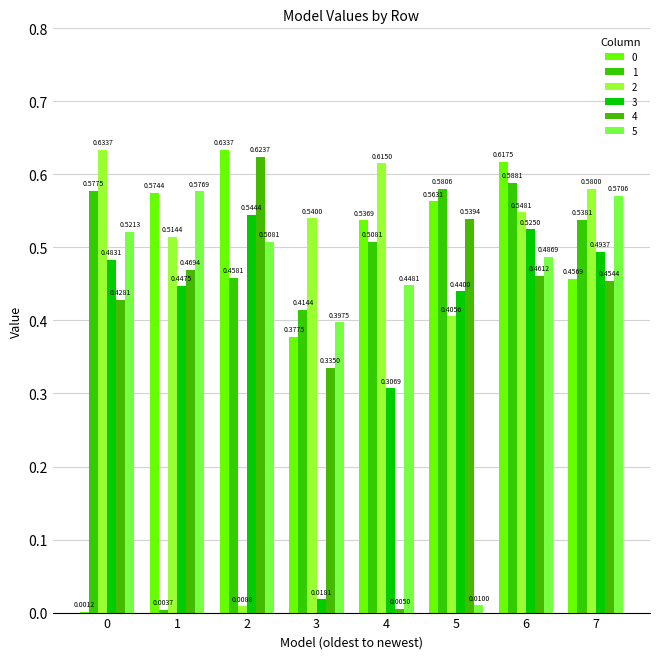

Which series changed the most between 1 and 3?

3